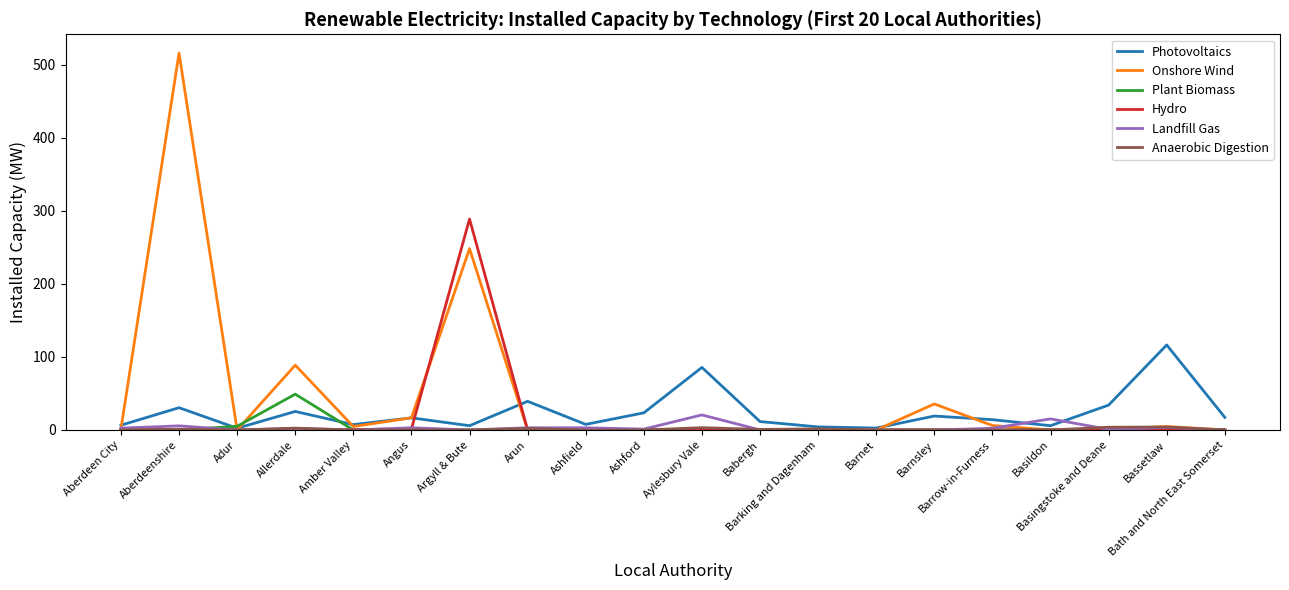

Which series has the largest range (max minus min)?

Onshore Wind